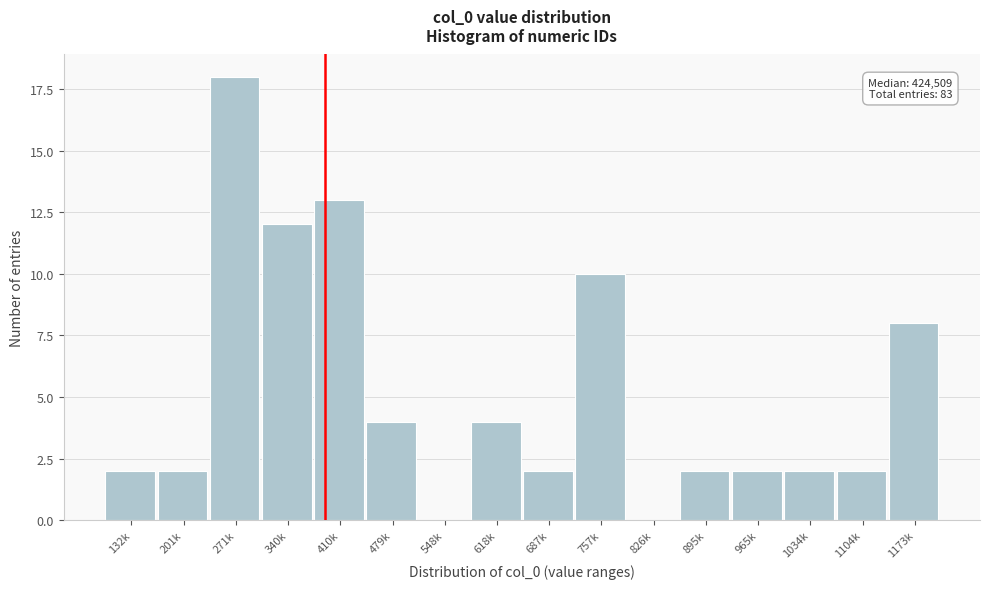

Reading right to left, transcribe all the data shown in this chart.

1173k=8	1104k=2	1034k=2	965k=2	895k=2	826k=0	757k=10	687k=2	618k=4	548k=0	479k=4	410k=13	340k=12	271k=18	201k=2	132k=2